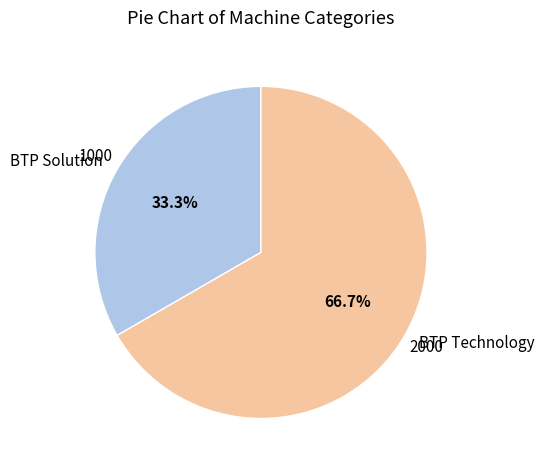

How many segments does this pie chart have?

2